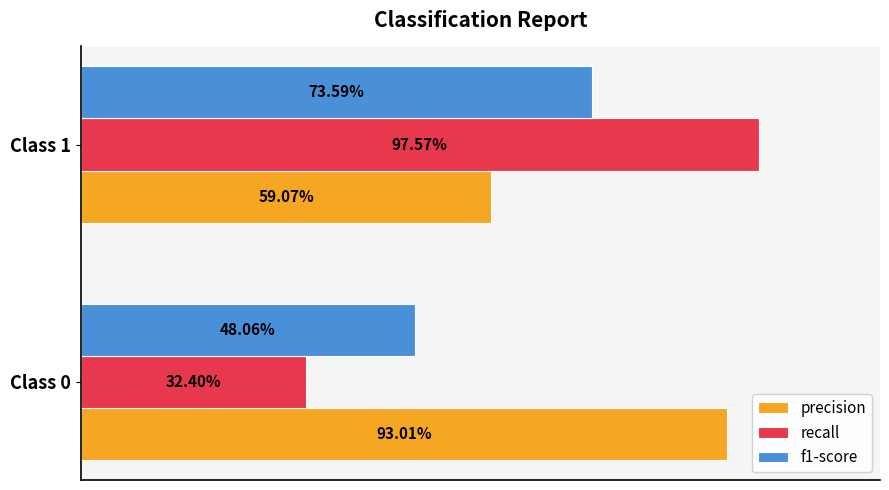

What are all the series names shown in the legend?

precision, recall, f1-score